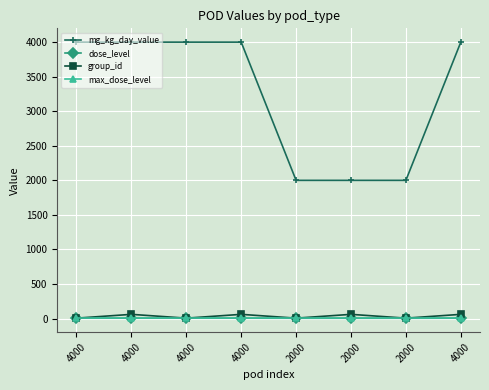

Does the chart display data point markers on the line(s)?

Yes